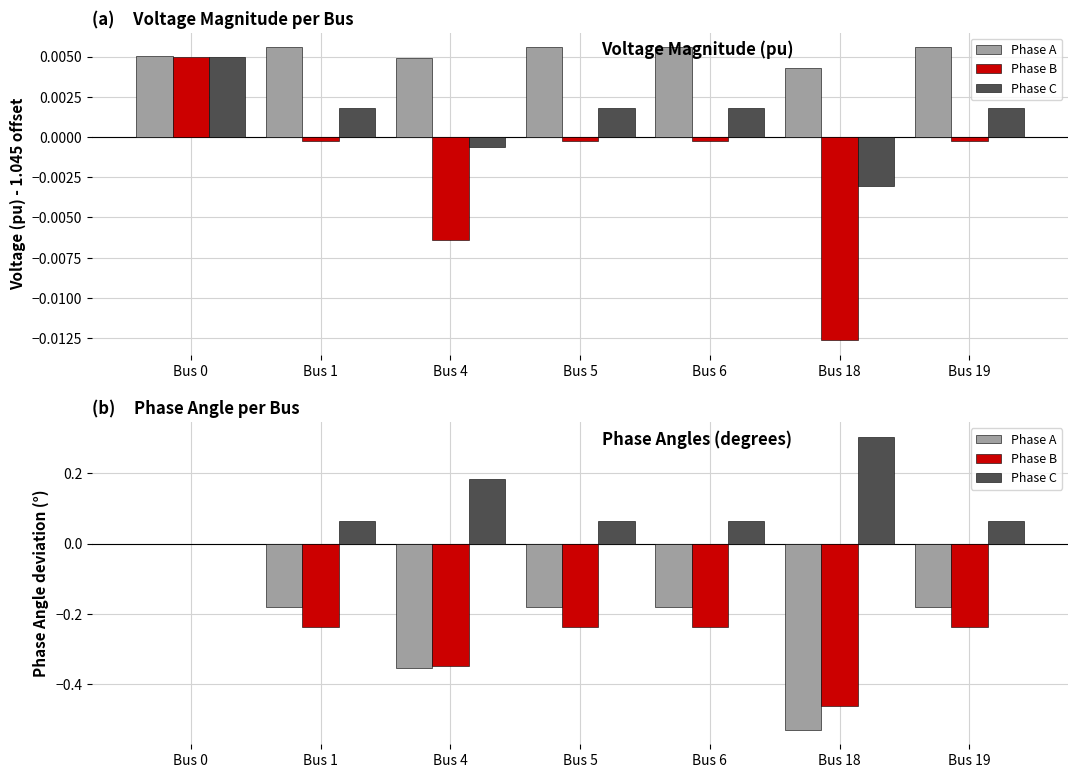

The value of Phase C at Bus 1 is 0.1. True or false?

False